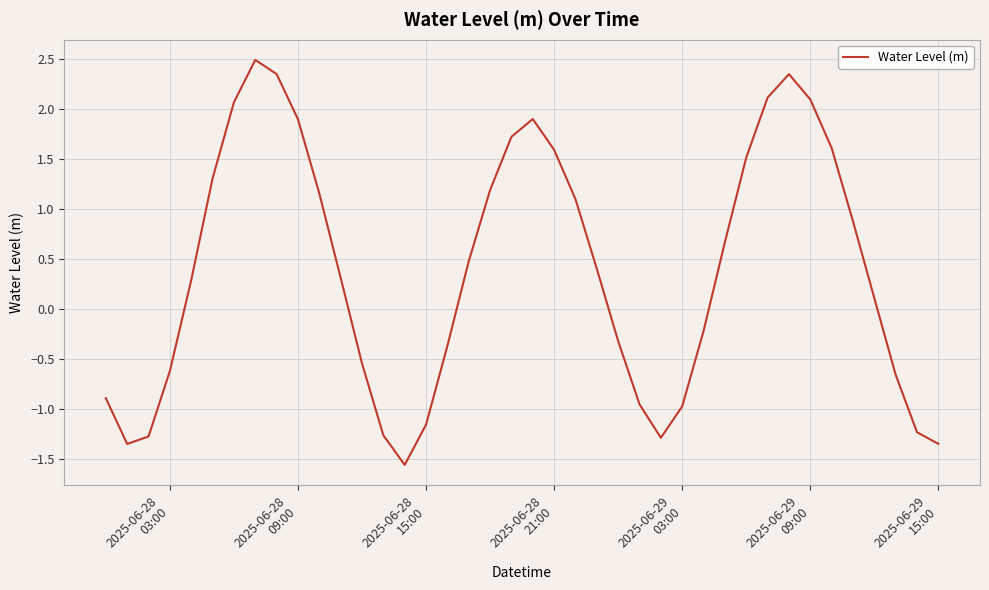

What is the maximum value shown in the chart?

2.5